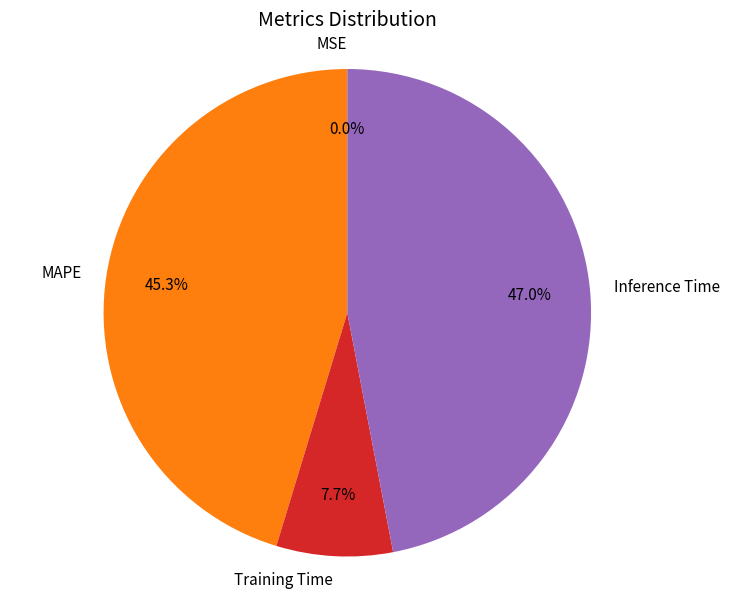

Do MAPE and Training Time together represent more than half of the pie?

Yes